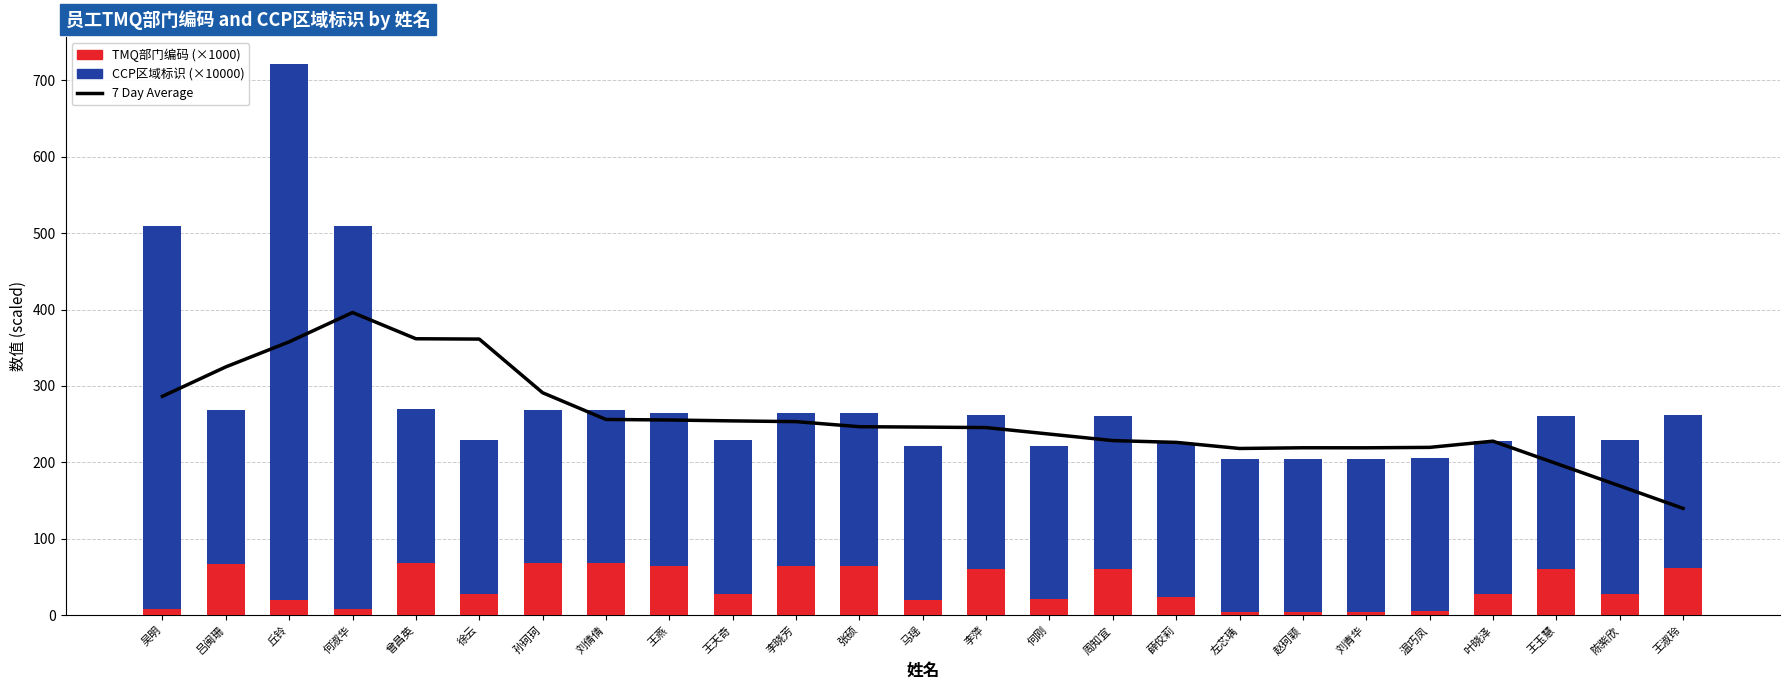

The value of TMQ部门编码 (×1000) at 吕闽珊 is 26.5. True or false?

False